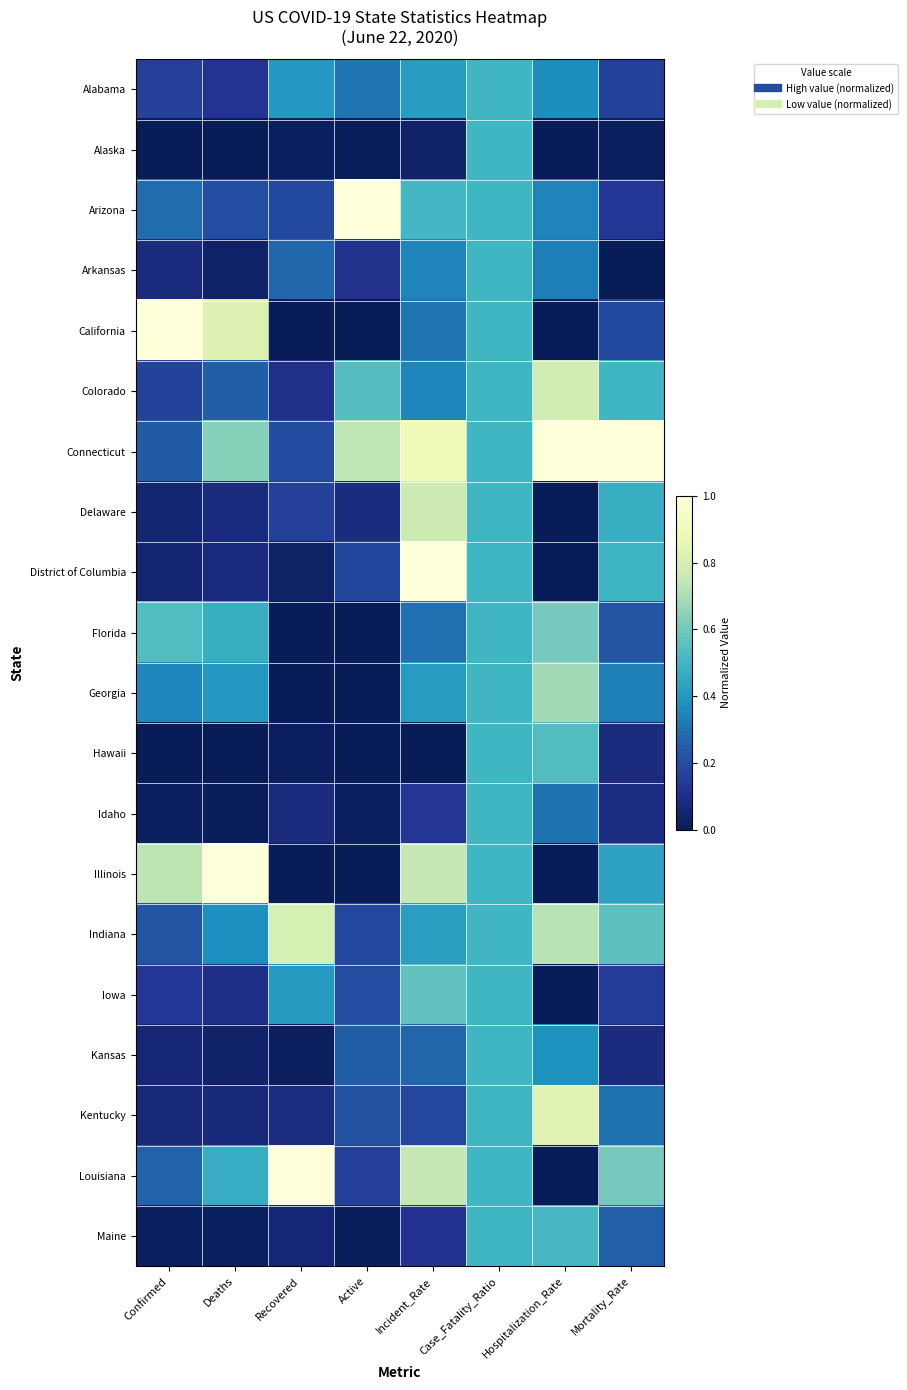

Reading right to left, list all the values displayed in this chart.

Alabama: Mortality_Rate=0.2	Hospitalization_Rate=0.4	Case_Fatality_Ratio=0.5	Incident_Rate=0.4	Active=0.3	Recovered=0.4	Deaths=0.1	Confirmed=0.2
Alaska: Mortality_Rate=0.0	Hospitalization_Rate=0.0	Case_Fatality_Ratio=0.5	Incident_Rate=0.0	Active=0.0	Recovered=0.0	Deaths=0.0	Confirmed=0.0
Arizona: Mortality_Rate=0.1	Hospitalization_Rate=0.3	Case_Fatality_Ratio=0.5	Incident_Rate=0.5	Active=1.0	Recovered=0.2	Deaths=0.2	Confirmed=0.3
Arkansas: Mortality_Rate=0.0	Hospitalization_Rate=0.3	Case_Fatality_Ratio=0.5	Incident_Rate=0.3	Active=0.1	Recovered=0.3	Deaths=0.0	Confirmed=0.1
California: Mortality_Rate=0.2	Hospitalization_Rate=0.0	Case_Fatality_Ratio=0.5	Incident_Rate=0.3	Active=0.0	Recovered=0.0	Deaths=0.8	Confirmed=1.0
Colorado: Mortality_Rate=0.5	Hospitalization_Rate=0.8	Case_Fatality_Ratio=0.5	Incident_Rate=0.3	Active=0.5	Recovered=0.1	Deaths=0.3	Confirmed=0.2
Connecticut: Mortality_Rate=1.0	Hospitalization_Rate=1.0	Case_Fatality_Ratio=0.5	Incident_Rate=0.9	Active=0.7	Recovered=0.2	Deaths=0.6	Confirmed=0.2
Delaware: Mortality_Rate=0.5	Hospitalization_Rate=0.0	Case_Fatality_Ratio=0.5	Incident_Rate=0.8	Active=0.1	Recovered=0.2	Deaths=0.1	Confirmed=0.1
District of Columbia: Mortality_Rate=0.5	Hospitalization_Rate=0.0	Case_Fatality_Ratio=0.5	Incident_Rate=1.0	Active=0.2	Recovered=0.0	Deaths=0.1	Confirmed=0.0
Florida: Mortality_Rate=0.2	Hospitalization_Rate=0.6	Case_Fatality_Ratio=0.5	Incident_Rate=0.3	Active=0.0	Recovered=0.0	Deaths=0.5	Confirmed=0.5
Georgia: Mortality_Rate=0.3	Hospitalization_Rate=0.7	Case_Fatality_Ratio=0.5	Incident_Rate=0.4	Active=0.0	Recovered=0.0	Deaths=0.4	Confirmed=0.3
Hawaii: Mortality_Rate=0.1	Hospitalization_Rate=0.5	Case_Fatality_Ratio=0.5	Incident_Rate=0.0	Active=0.0	Recovered=0.0	Deaths=0.0	Confirmed=0.0
Idaho: Mortality_Rate=0.1	Hospitalization_Rate=0.3	Case_Fatality_Ratio=0.5	Incident_Rate=0.1	Active=0.0	Recovered=0.1	Deaths=0.0	Confirmed=0.0
Illinois: Mortality_Rate=0.4	Hospitalization_Rate=0.0	Case_Fatality_Ratio=0.5	Incident_Rate=0.7	Active=0.0	Recovered=0.0	Deaths=1.0	Confirmed=0.7
Indiana: Mortality_Rate=0.6	Hospitalization_Rate=0.7	Case_Fatality_Ratio=0.5	Incident_Rate=0.4	Active=0.2	Recovered=0.8	Deaths=0.4	Confirmed=0.2
Iowa: Mortality_Rate=0.2	Hospitalization_Rate=0.0	Case_Fatality_Ratio=0.5	Incident_Rate=0.6	Active=0.2	Recovered=0.4	Deaths=0.1	Confirmed=0.1
Kansas: Mortality_Rate=0.1	Hospitalization_Rate=0.4	Case_Fatality_Ratio=0.5	Incident_Rate=0.3	Active=0.3	Recovered=0.0	Deaths=0.0	Confirmed=0.1
Kentucky: Mortality_Rate=0.3	Hospitalization_Rate=0.8	Case_Fatality_Ratio=0.5	Incident_Rate=0.2	Active=0.2	Recovered=0.1	Deaths=0.1	Confirmed=0.1
Louisiana: Mortality_Rate=0.6	Hospitalization_Rate=0.0	Case_Fatality_Ratio=0.5	Incident_Rate=0.7	Active=0.2	Recovered=1.0	Deaths=0.5	Confirmed=0.3
Maine: Mortality_Rate=0.3	Hospitalization_Rate=0.5	Case_Fatality_Ratio=0.5	Incident_Rate=0.1	Active=0.0	Recovered=0.1	Deaths=0.0	Confirmed=0.0